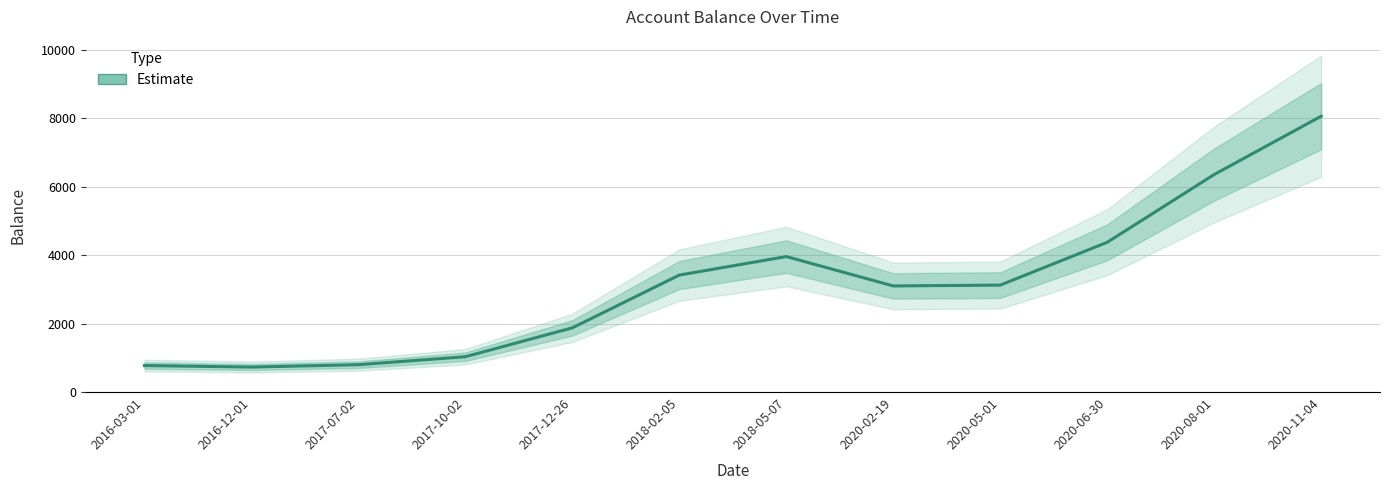

Reading left to right, what are all the values shown in this chart?

2016-03-01=775.2	2016-12-01=730.4	2017-07-02=799.8	2017-10-02=1033.0	2017-12-26=1877.0	2018-02-05=3419.6	2018-05-07=3961.0	2020-02-19=3102.4	2020-05-01=3126.9	2020-06-30=4377.9	2020-08-01=6359.7	2020-11-04=8064.5